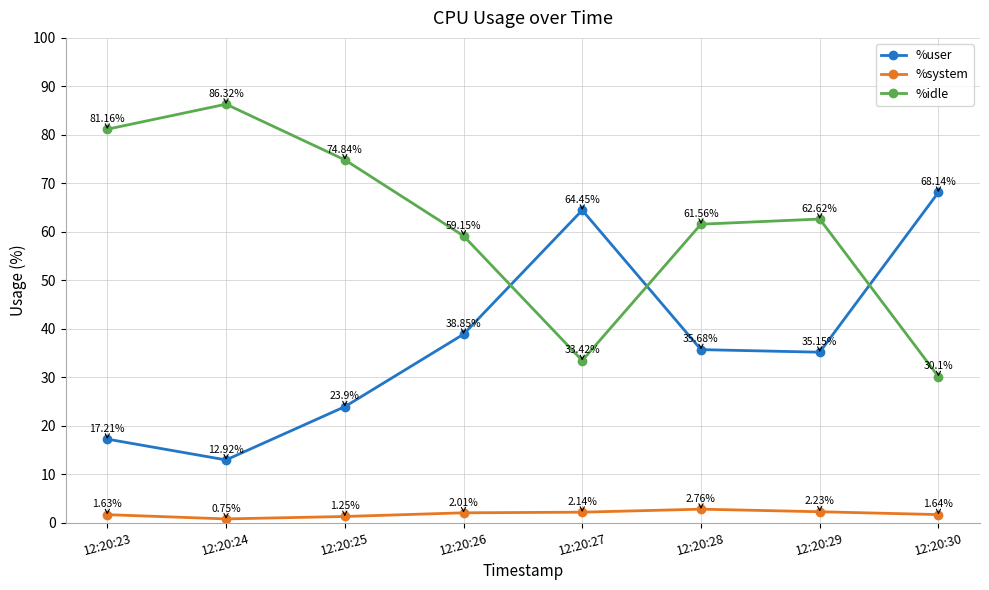

At which label does %user first exceed 35?

12:20:26